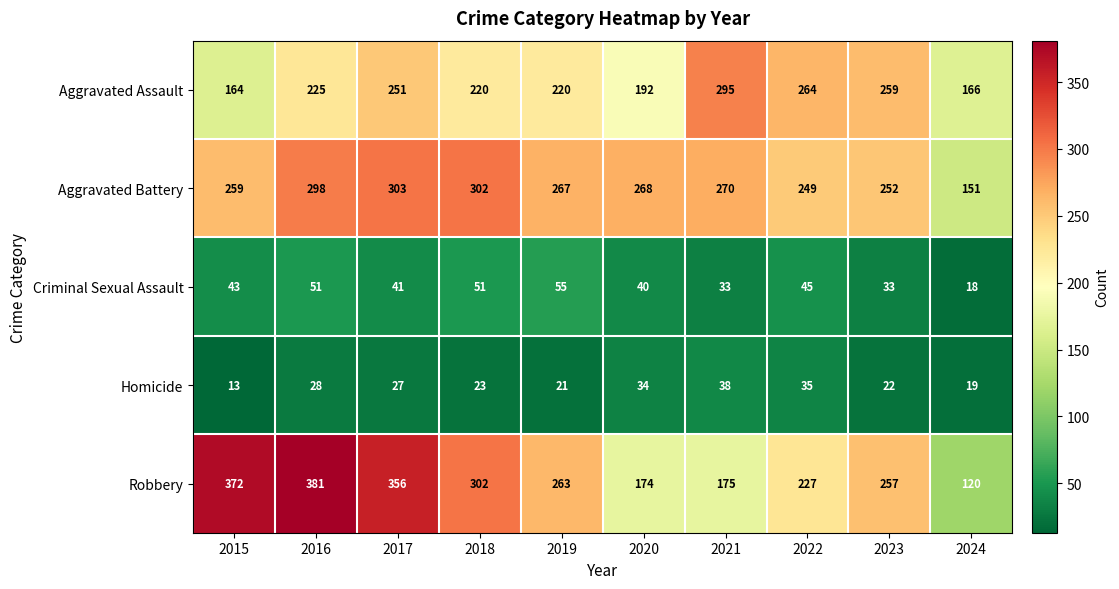

True or false: Robbery has a value of 61 at 2024.

False